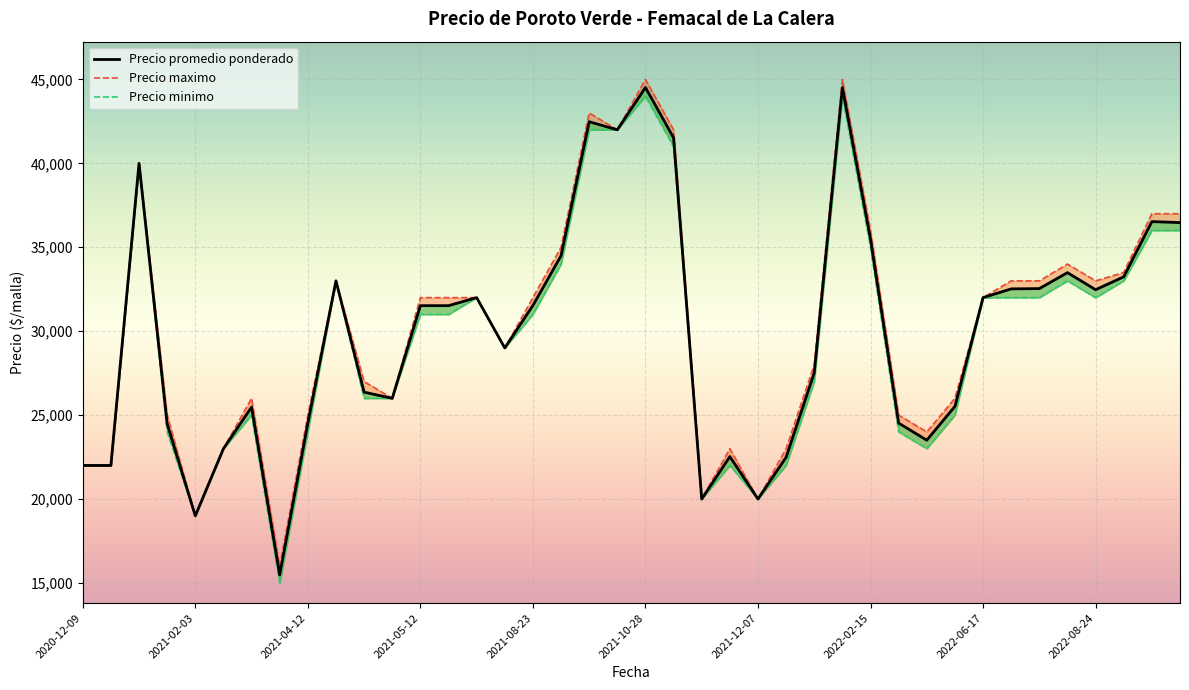

What is the sum of all Precio maximo values?

1210500